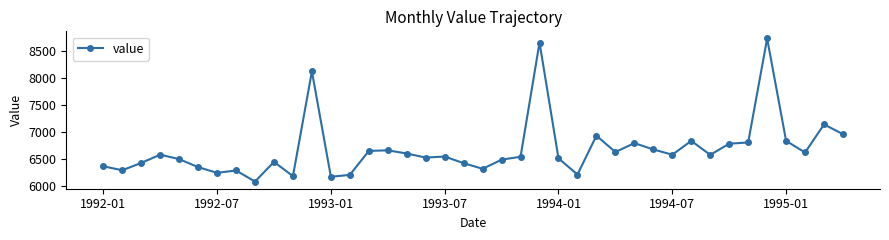

What is the smallest value displayed?

6074